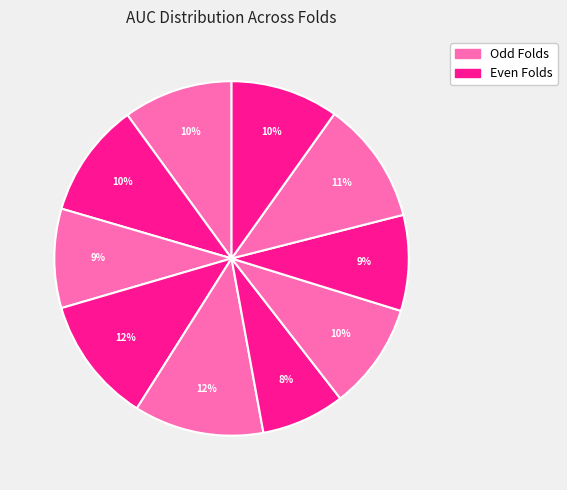

Which slice is the largest?

Fold 5